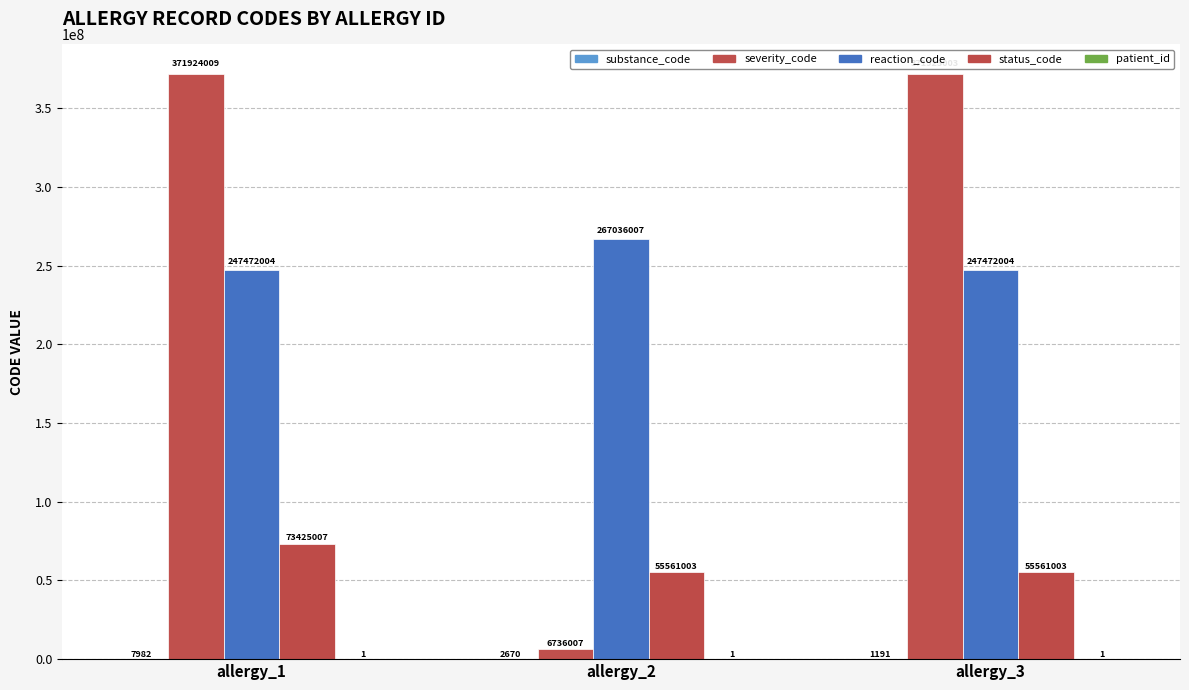

Rank the categories by severity_code value from lowest to highest.

allergy_2, allergy_3, allergy_1